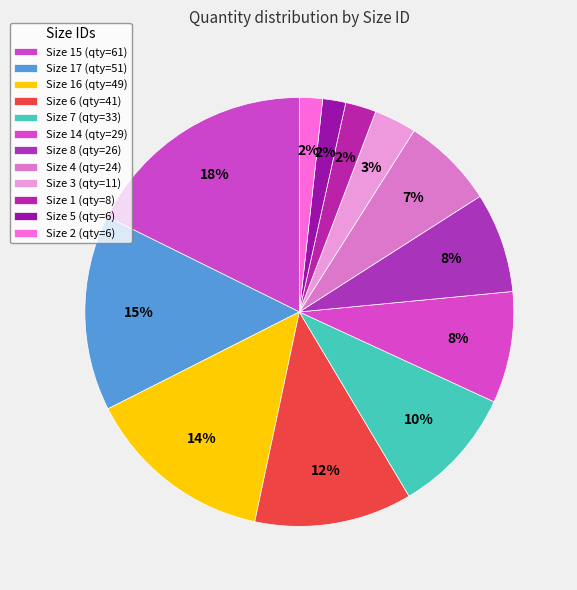

How many slices are in this pie chart?

12